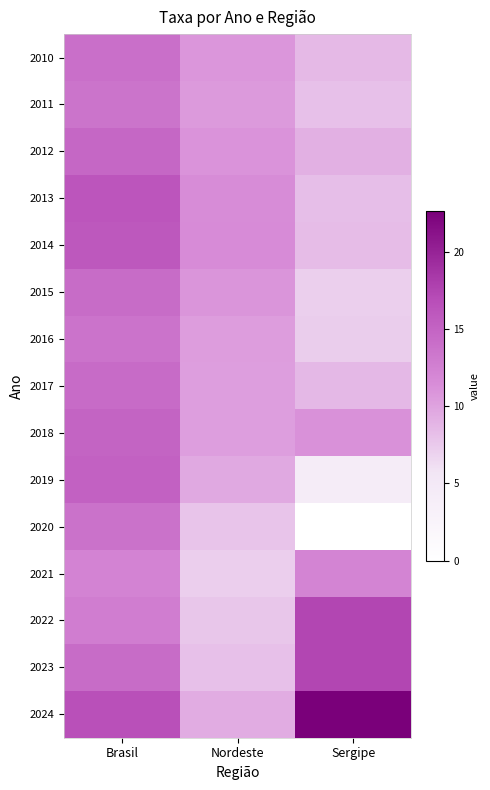

Reading left to right, extract all data points from this chart.

2010: Brasil=14.0	Nordeste=10.8	Sergipe=8.6
2011: Brasil=13.5	Nordeste=10.5	Sergipe=8.1
2012: Brasil=14.7	Nordeste=11.0	Sergipe=9.1
2013: Brasil=16.3	Nordeste=11.5	Sergipe=8.3
2014: Brasil=16.0	Nordeste=11.7	Sergipe=8.4
2015: Brasil=14.2	Nordeste=10.9	Sergipe=7.1
2016: Brasil=13.6	Nordeste=10.4	Sergipe=7.3
2017: Brasil=14.4	Nordeste=10.3	Sergipe=8.7
2018: Brasil=15.0	Nordeste=10.3	Sergipe=11.2
2019: Brasil=15.1	Nordeste=9.6	Sergipe=4.2
2020: Brasil=13.7	Nordeste=7.8	Sergipe=0.0
2021: Brasil=12.3	Nordeste=7.2	Sergipe=12.3
2022: Brasil=12.8	Nordeste=7.7	Sergipe=17.4
2023: Brasil=14.3	Nordeste=8.1	Sergipe=17.5
2024: Brasil=16.7	Nordeste=9.4	Sergipe=22.6